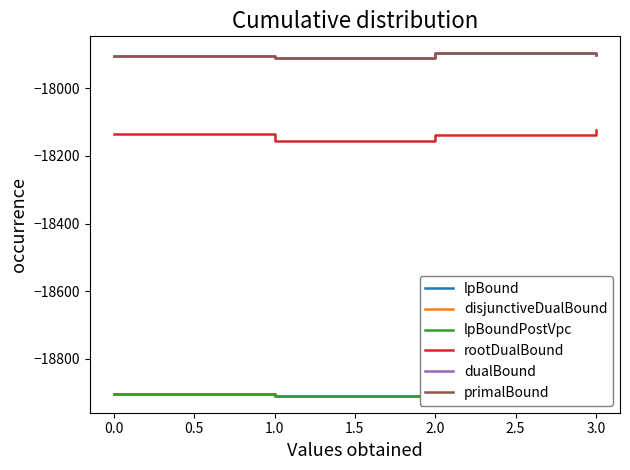

Between 0.5 and 1.0, which series saw the biggest shift?

rootDualBound